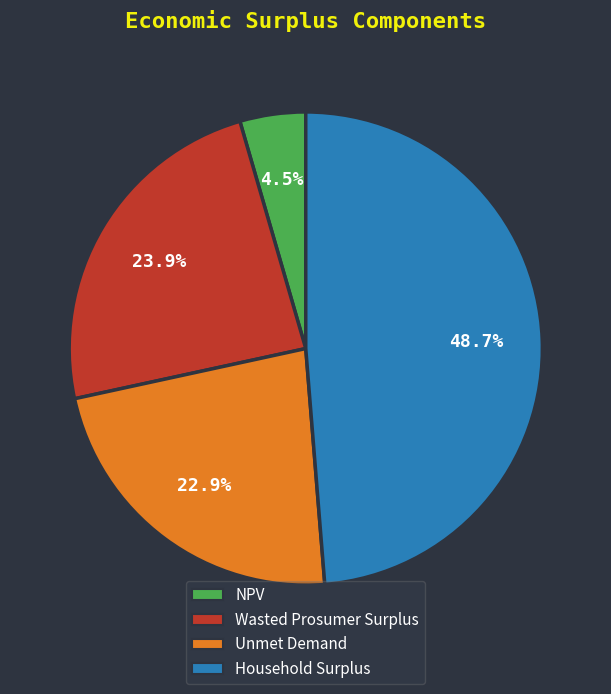

To the nearest percent, what is the average slice percentage?

25%